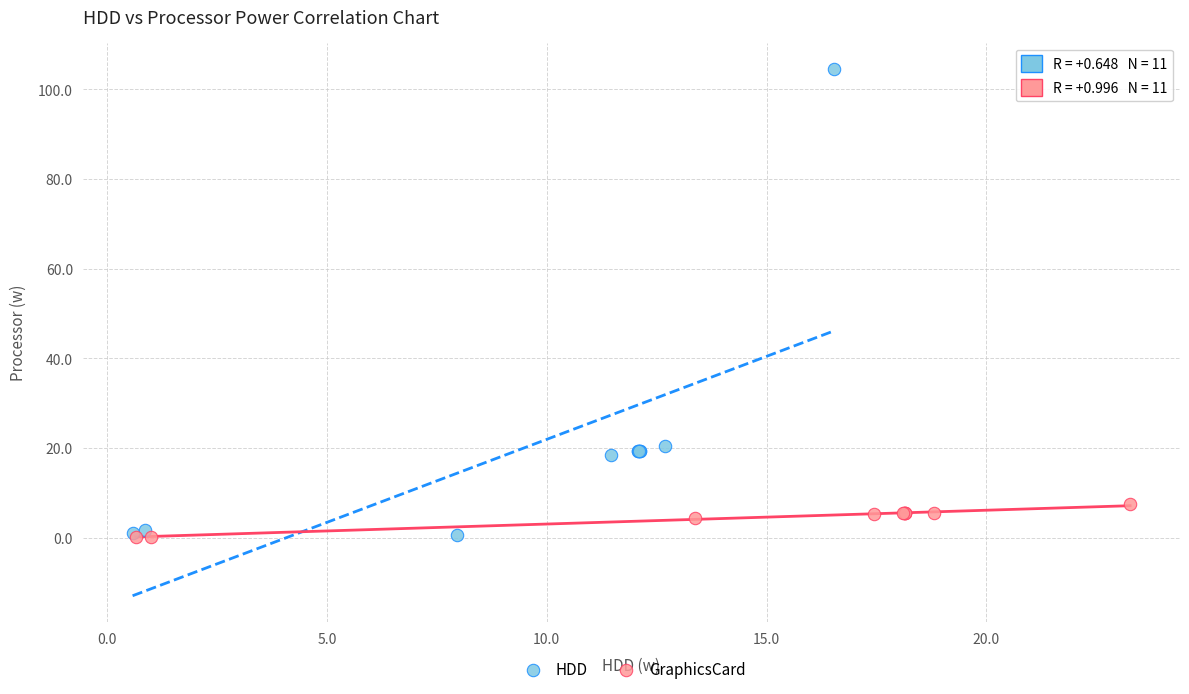

Which series has the widest spread of Y values?

HDD